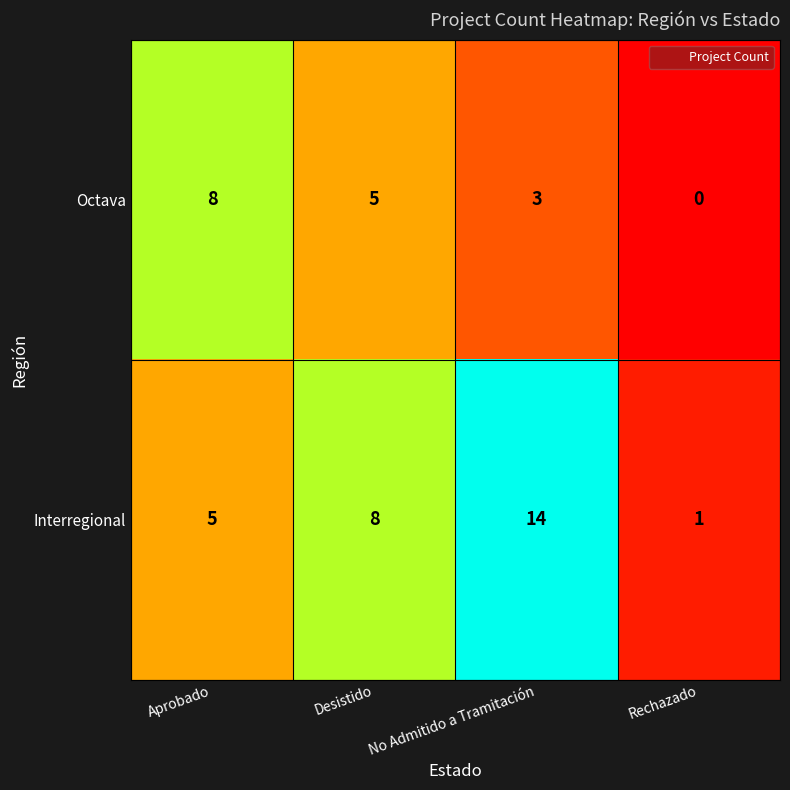

Which label corresponds to the smallest value in the chart?

Rechazado